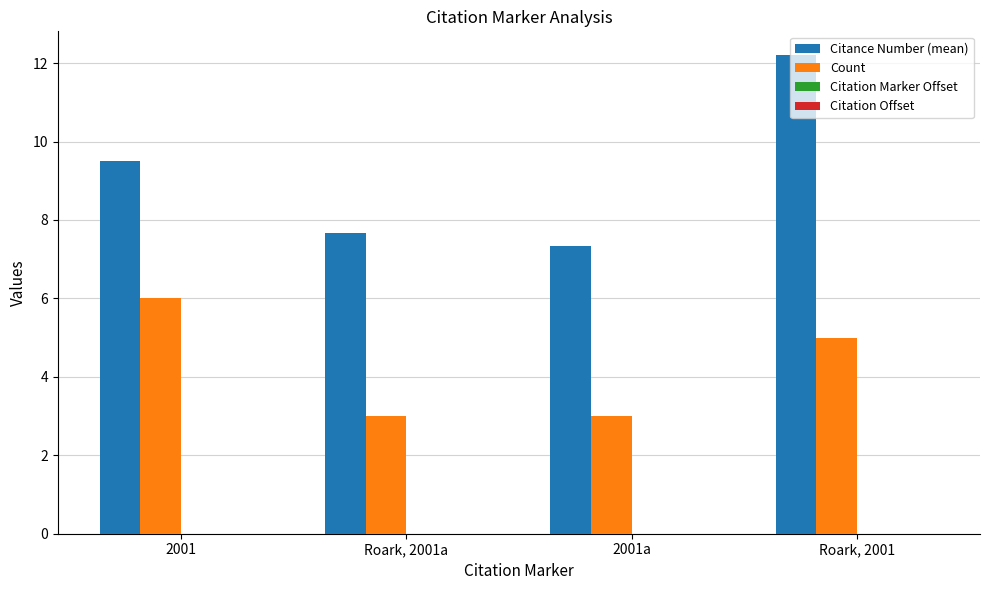

Which series has the widest spread of values?

Citance Number (mean)